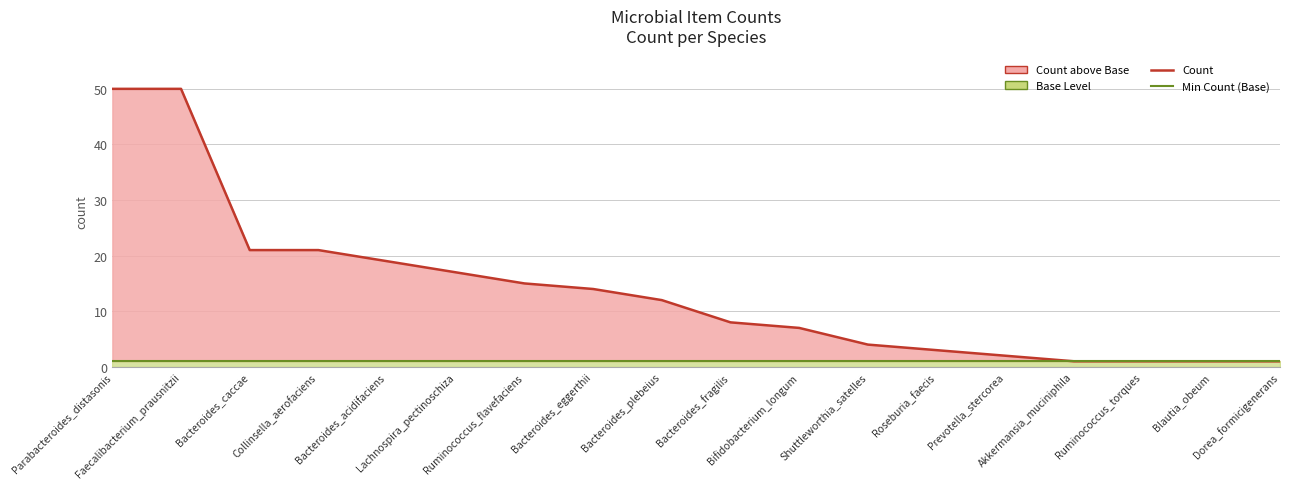

At Parabacteroides_distasonis, list the series in order from largest to smallest.

Count, Min Count (Base)